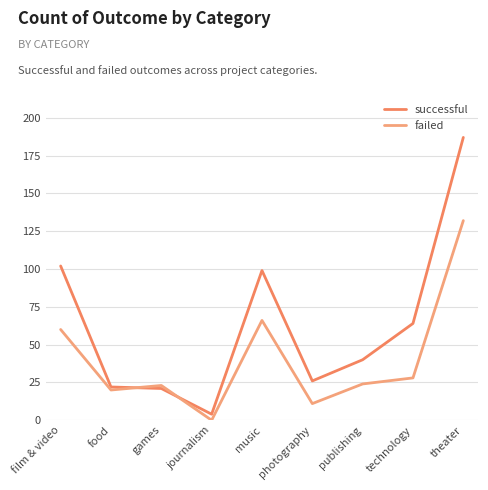

Does the chart have visible grid lines?

Yes